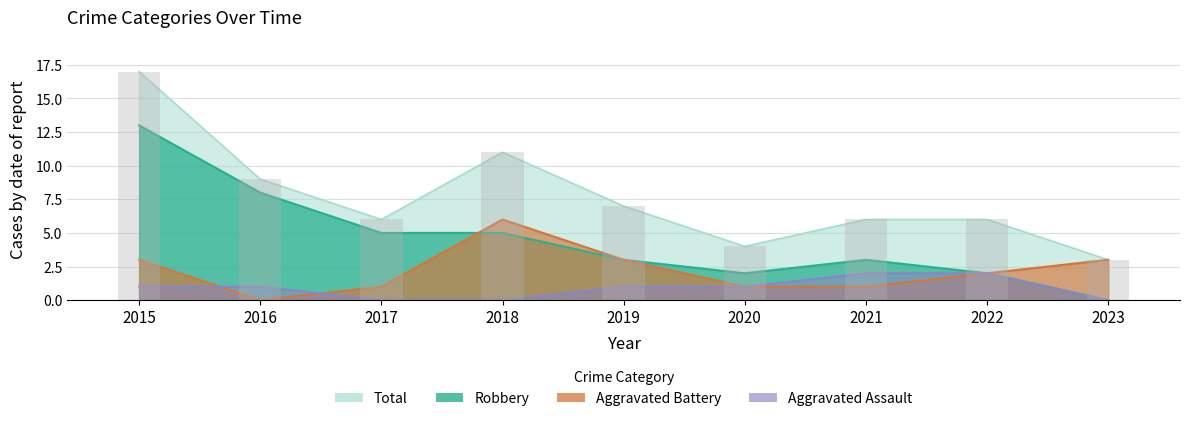

Reading left to right, what are all the values shown in this chart?

Aggravated Assault: 2015=1	2016=1	2017=0	2018=0	2019=1	2020=1	2021=2	2022=2	2023=0
Aggravated Battery: 2015=3	2016=0	2017=1	2018=6	2019=3	2020=1	2021=1	2022=2	2023=3
Robbery: 2015=13	2016=8	2017=5	2018=5	2019=3	2020=2	2021=3	2022=2	2023=0
Total: 2015=17	2016=9	2017=6	2018=11	2019=7	2020=4	2021=6	2022=6	2023=3